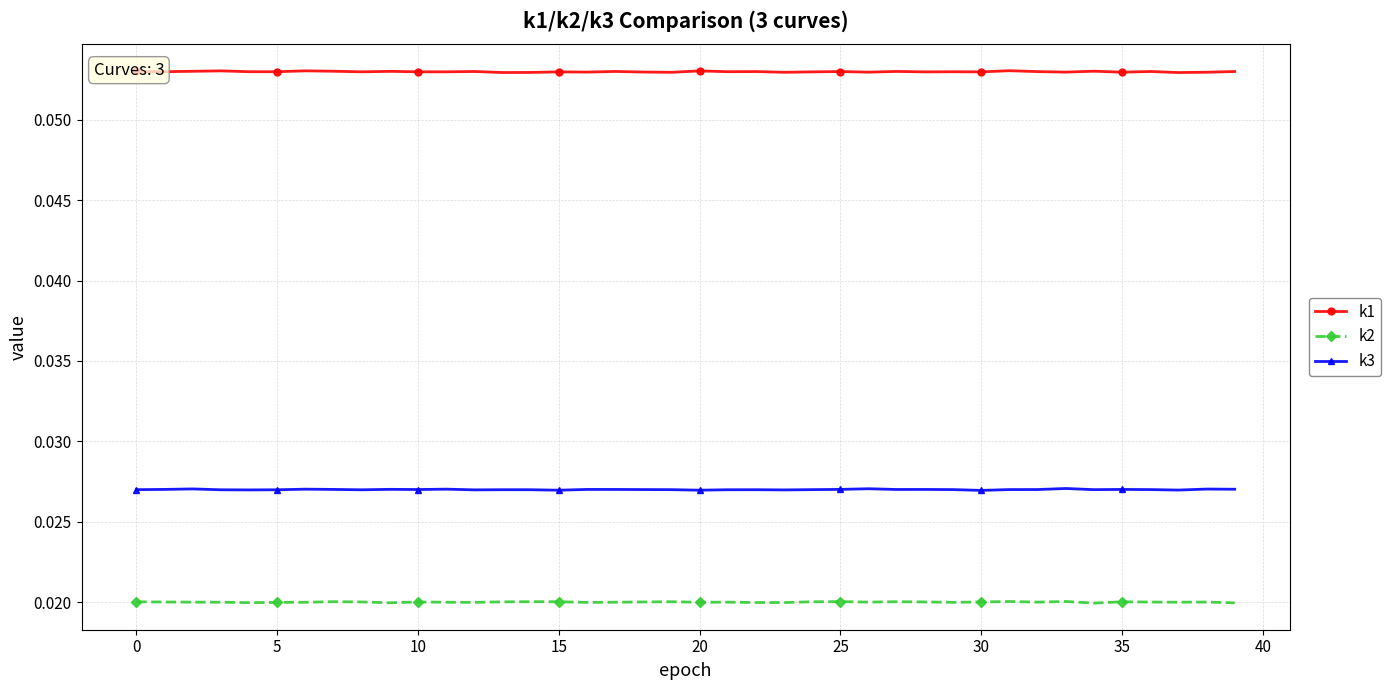

True or false: k3 has more than 1 points higher than both neighbors.

True